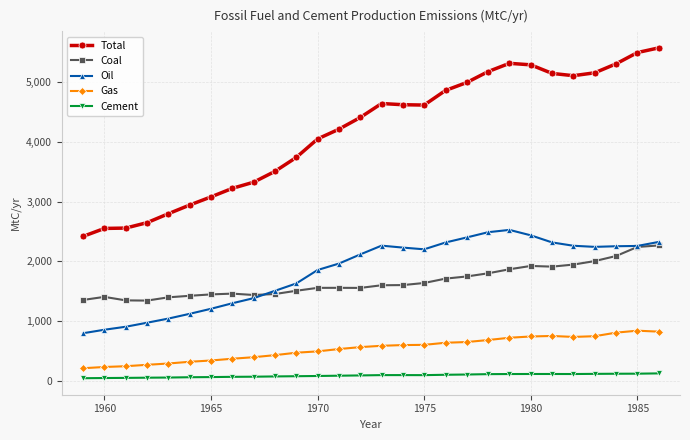

What is the value of the Coal point at the 26th from the left?

2087.9